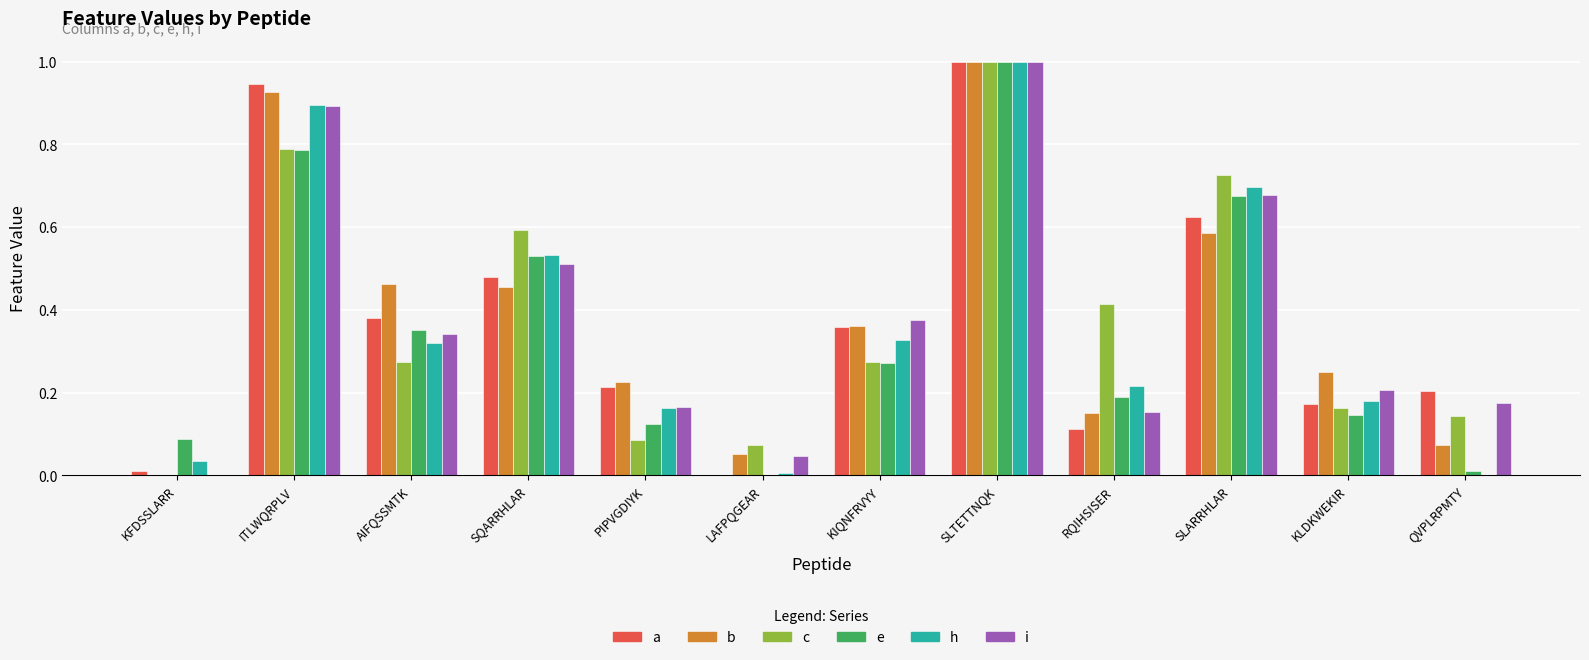

What is the highest value of the i series?

1.0